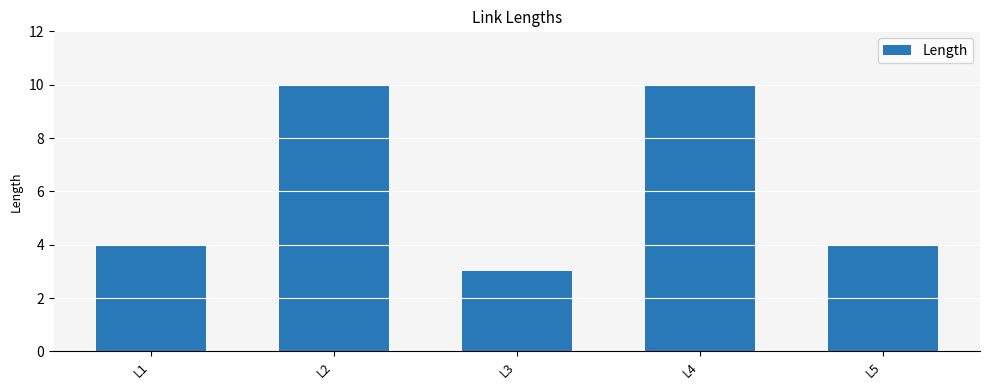

What is the change in value from L2 to L3?

-7